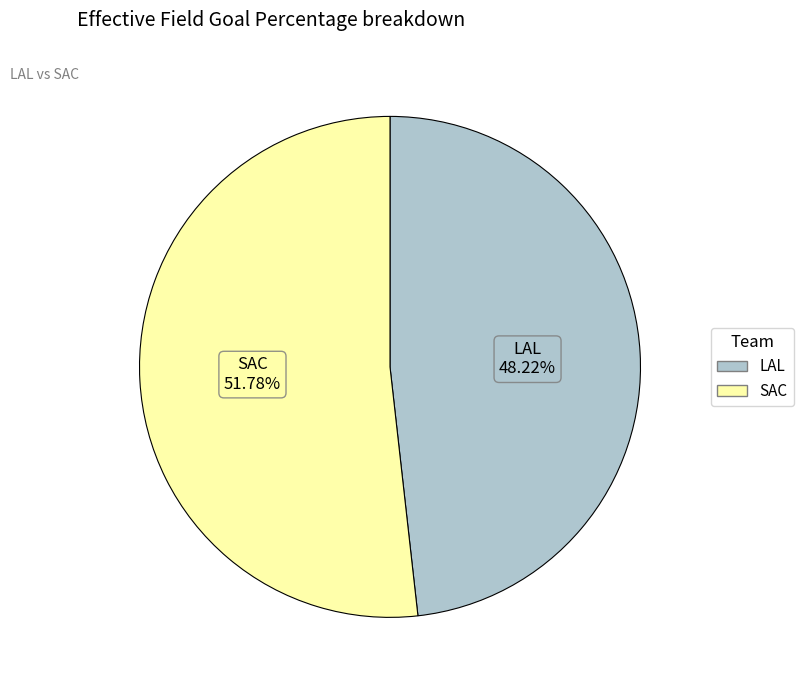

Is the sum of LAL and SAC greater than half?

Yes